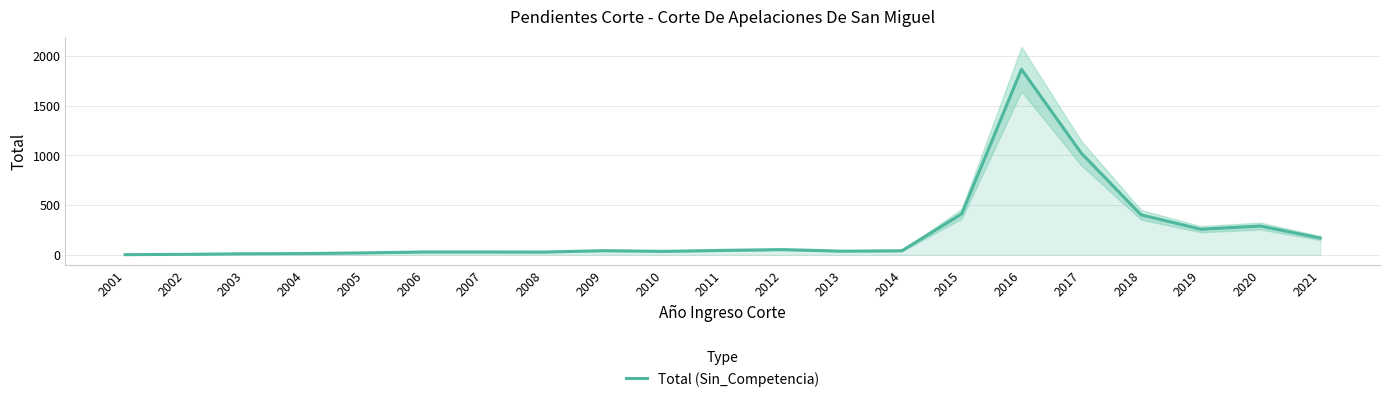

Where is the data nearest to the value 933?

2017